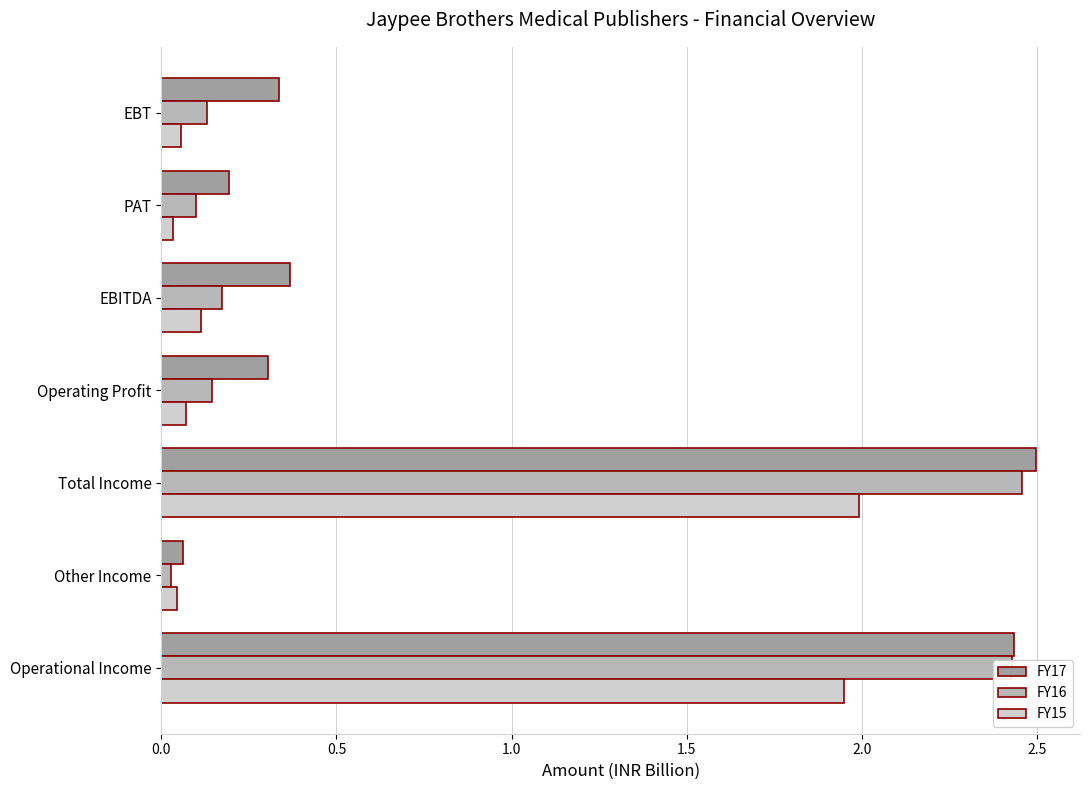

What is the difference between the maximum and minimum values in the FY15 series?

2.0